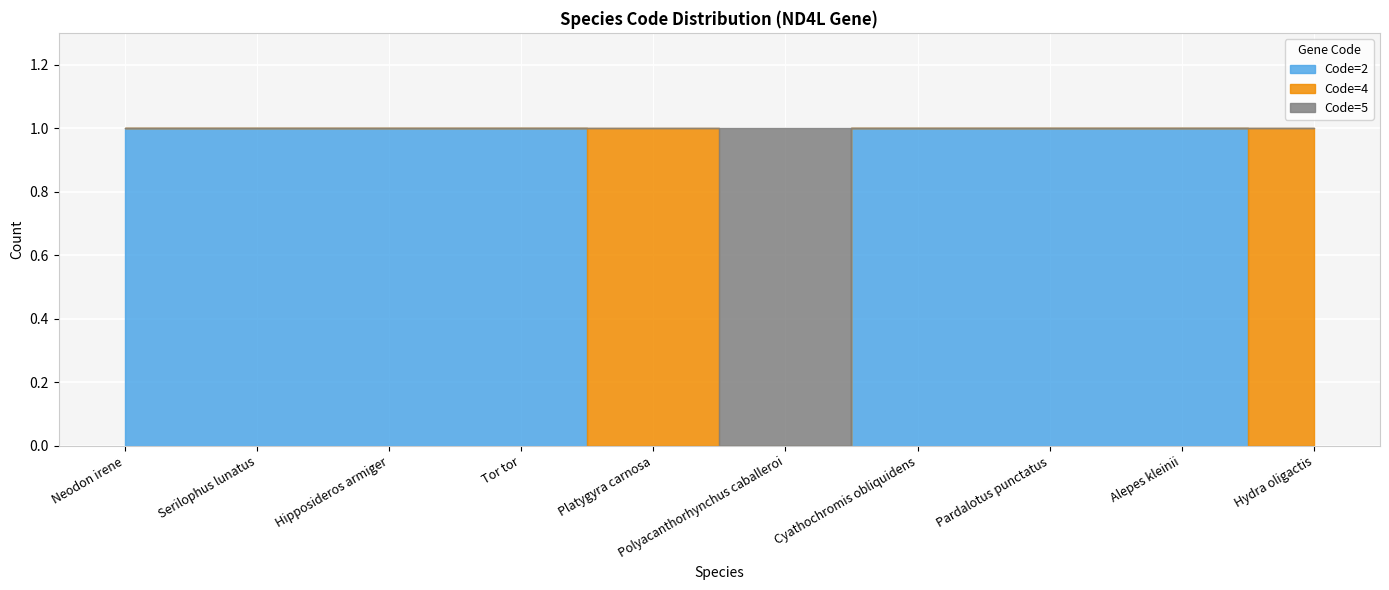

Reading left to right, what are all the values shown in this chart?

Code=2: Neodon irene=1	Serilophus lunatus=1	Hipposideros armiger=1	Tor tor=1	Platygyra carnosa=0	Polyacanthorhynchus caballeroi=0	Cyathochromis obliquidens=1	Pardalotus punctatus=1	Alepes kleinii=1	Hydra oligactis=0
Code=4: Neodon irene=0	Serilophus lunatus=0	Hipposideros armiger=0	Tor tor=0	Platygyra carnosa=1	Polyacanthorhynchus caballeroi=0	Cyathochromis obliquidens=0	Pardalotus punctatus=0	Alepes kleinii=0	Hydra oligactis=1
Code=5: Neodon irene=0	Serilophus lunatus=0	Hipposideros armiger=0	Tor tor=0	Platygyra carnosa=0	Polyacanthorhynchus caballeroi=1	Cyathochromis obliquidens=0	Pardalotus punctatus=0	Alepes kleinii=0	Hydra oligactis=0